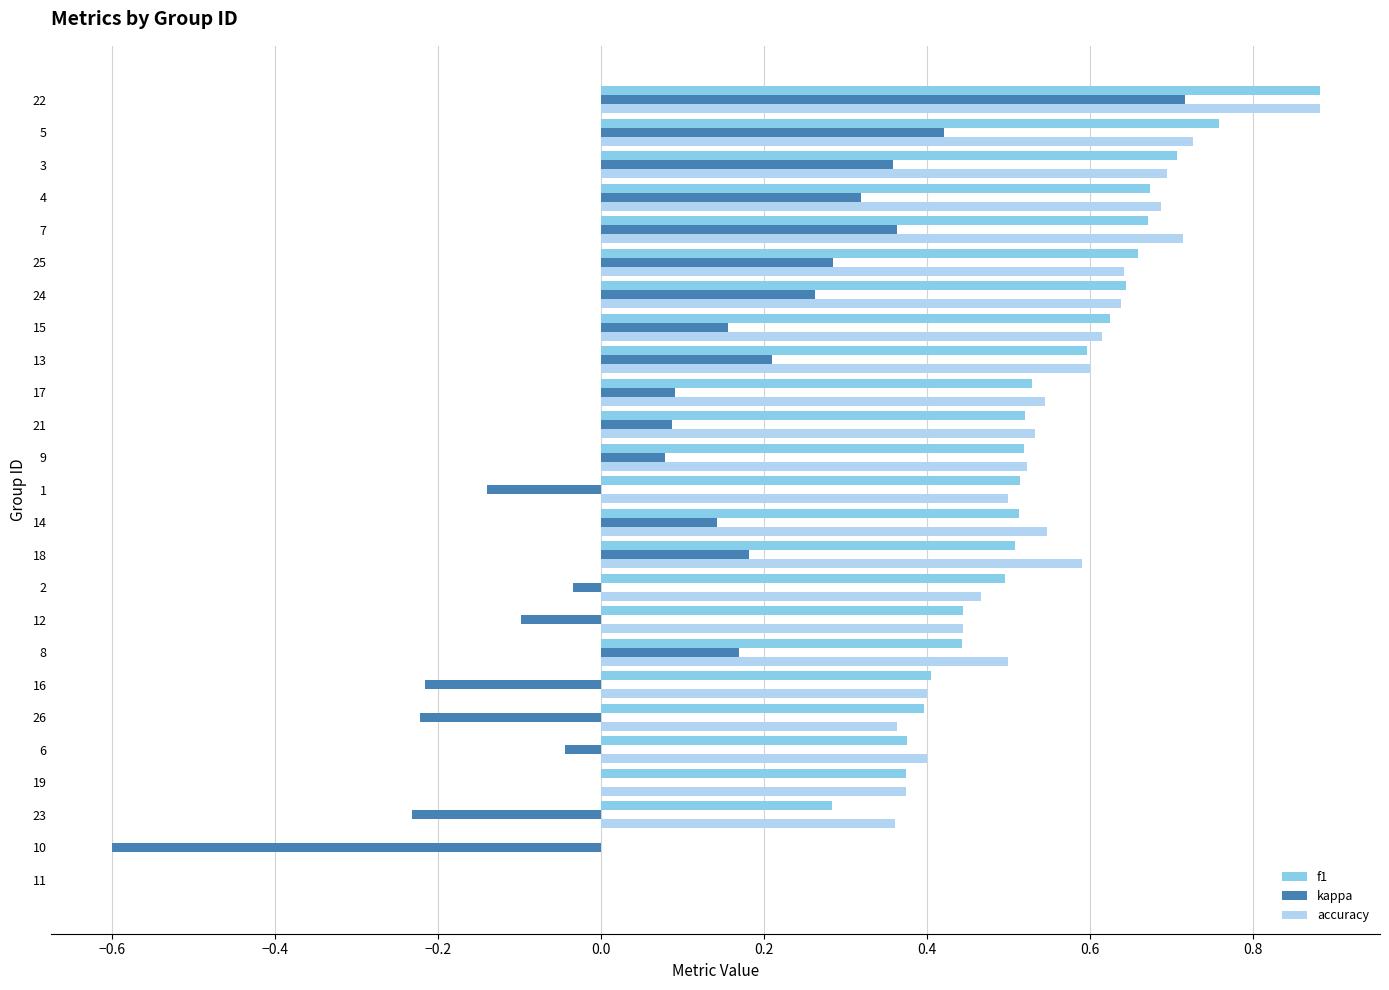

Between 1 and 21, which series saw the biggest shift?

kappa